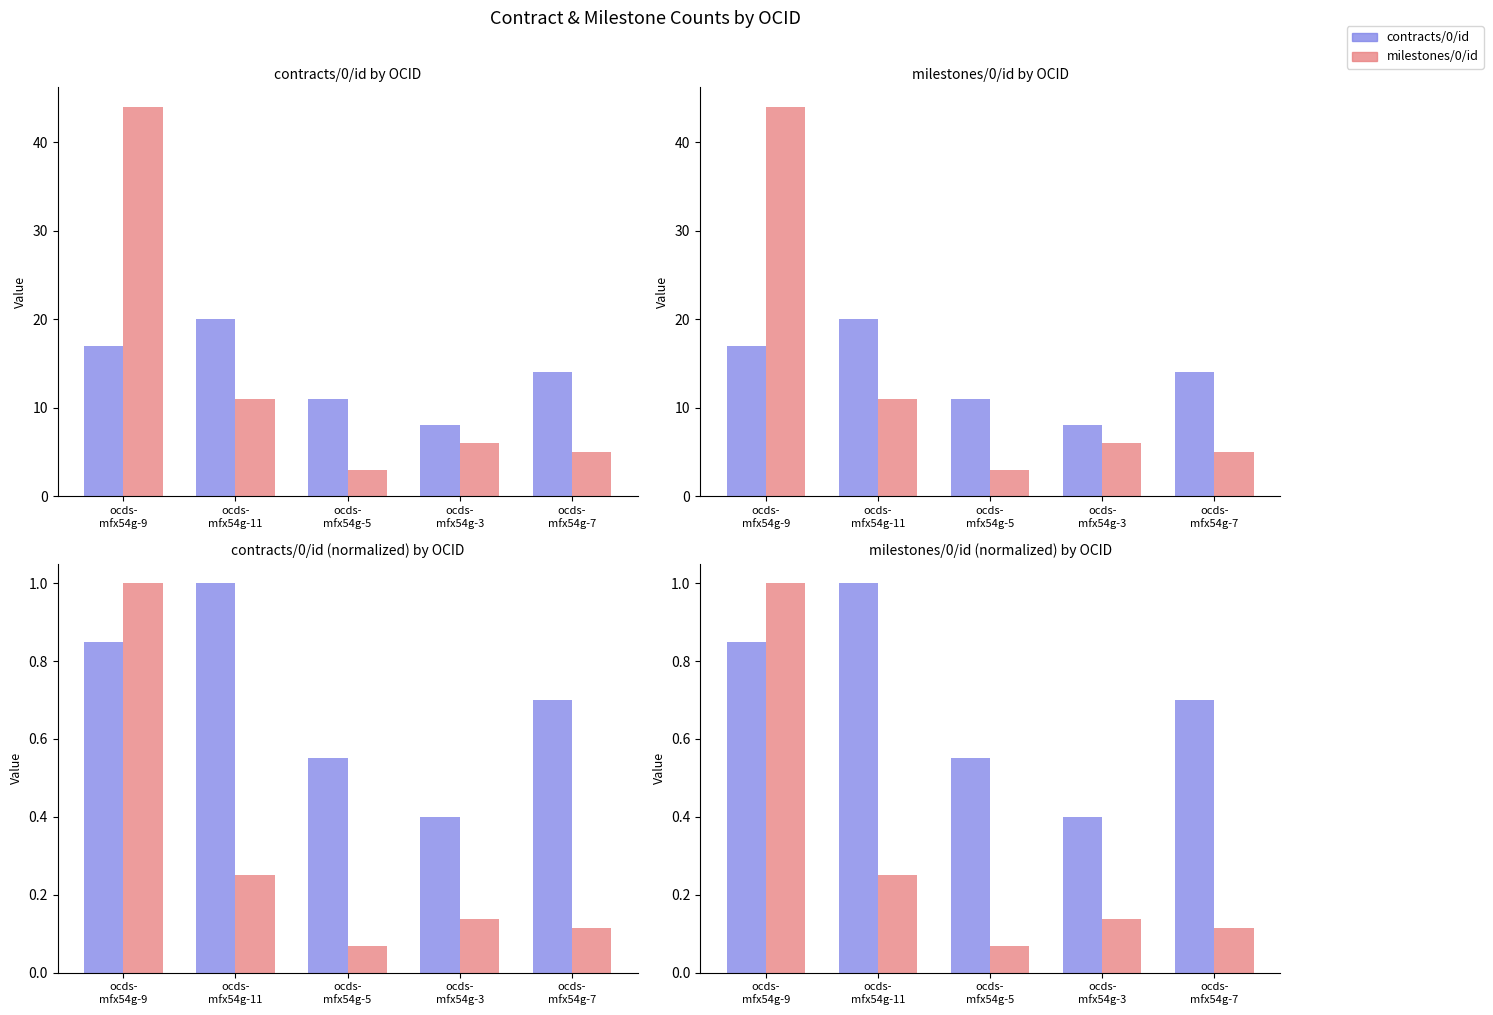

Reading left to right, what are all the values shown in this chart?

contracts/0/id: ocds-
mfx54g-9=0.8	ocds-
mfx54g-11=1.0	ocds-
mfx54g-5=0.6	ocds-
mfx54g-3=0.4	ocds-
mfx54g-7=0.7
milestones/0/id: ocds-
mfx54g-9=1.0	ocds-
mfx54g-11=0.2	ocds-
mfx54g-5=0.1	ocds-
mfx54g-3=0.1	ocds-
mfx54g-7=0.1